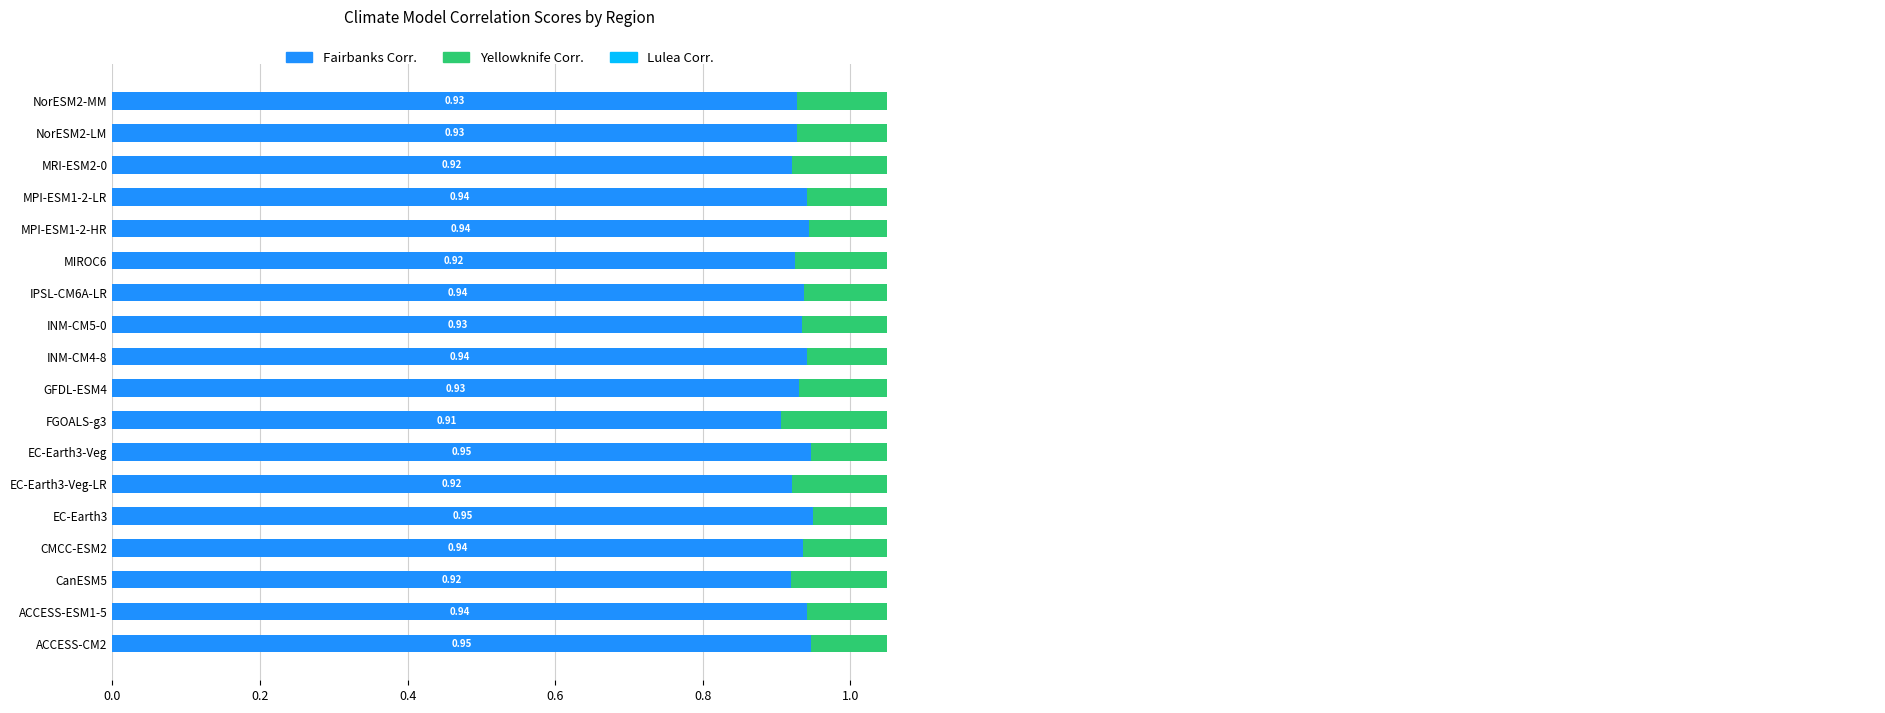

The value of Fairbanks Corr. at MPI-ESM1-2-LR is 0.9. True or false?

True